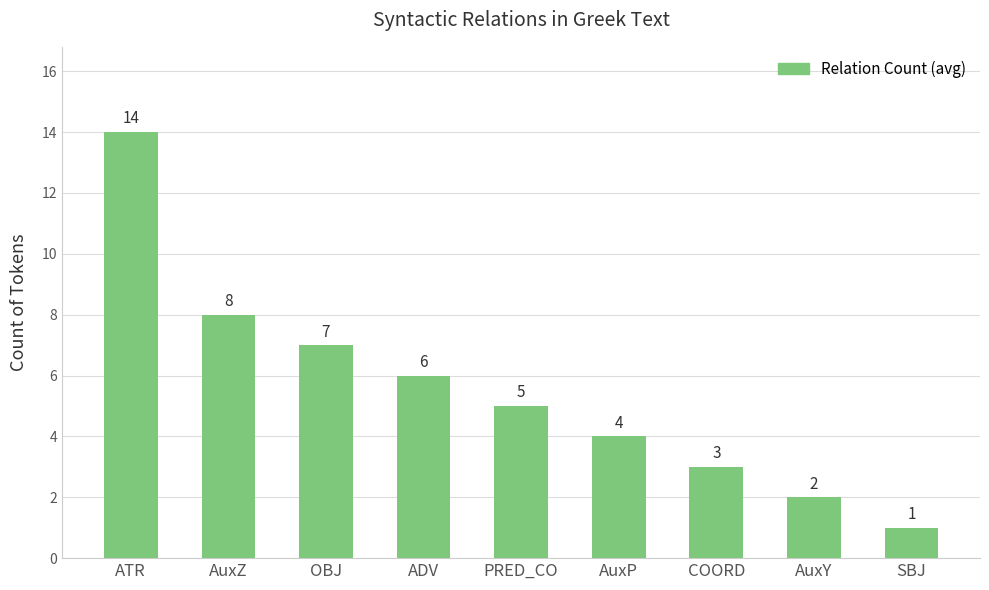

The chart shows a value of 2 at AuxY. True or false?

True